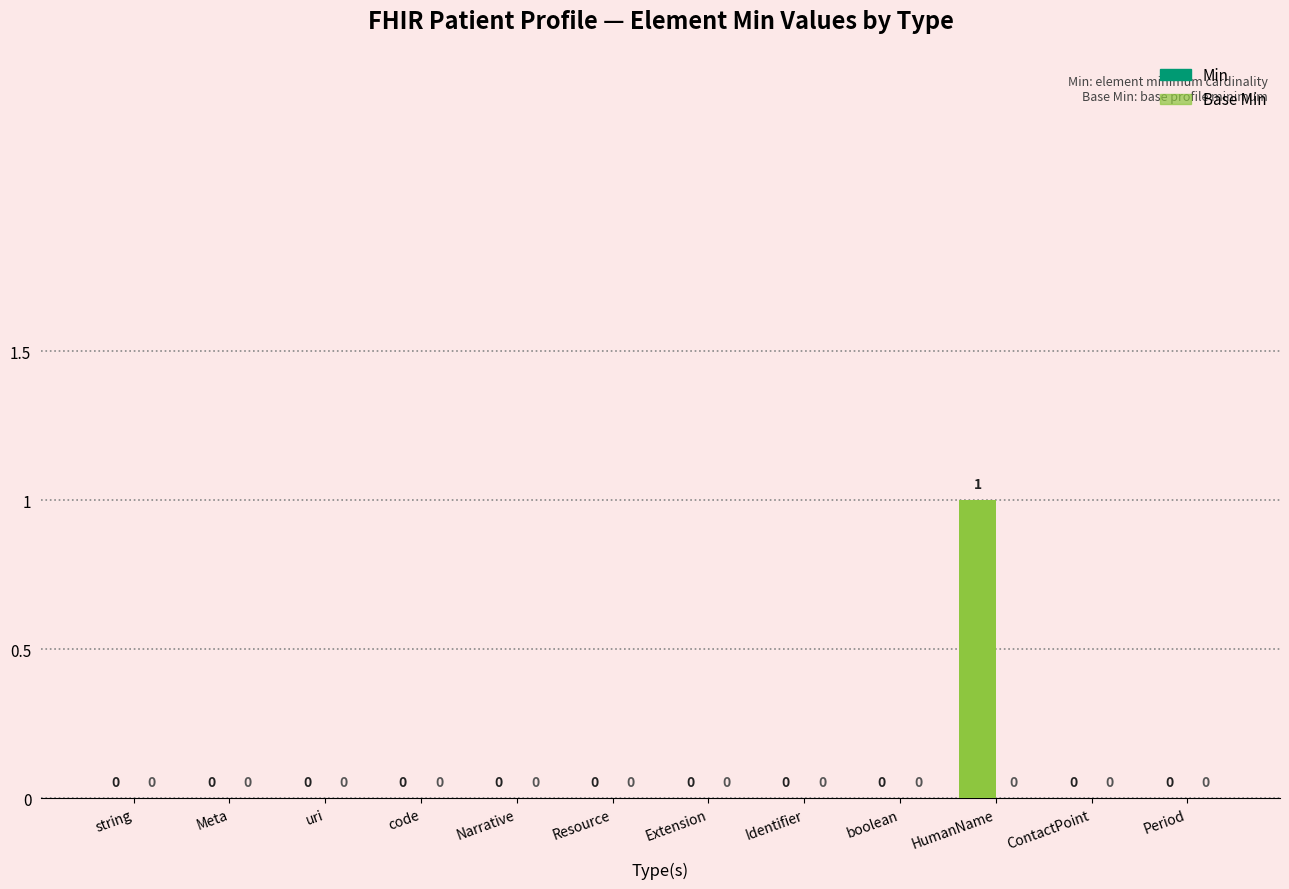

What is the change in value from Extension to HumanName?

+1